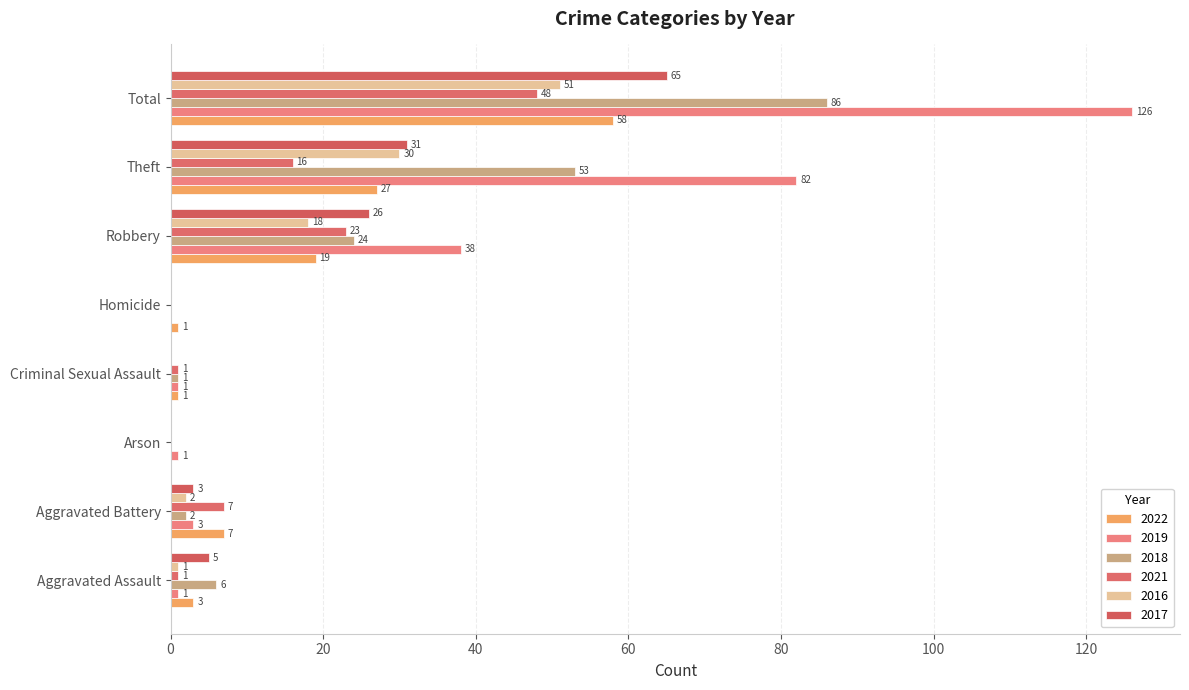

Which has a higher value, Aggravated Assault or Criminal Sexual Assault?

Aggravated Assault